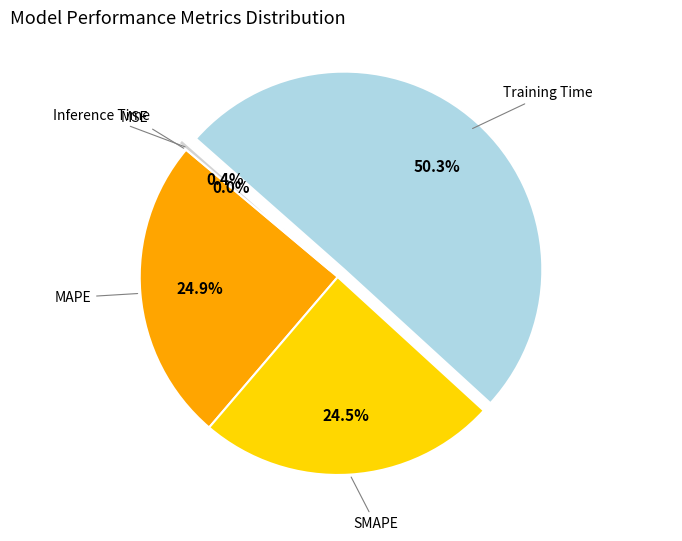

Which category accounts for the majority?

Training Time